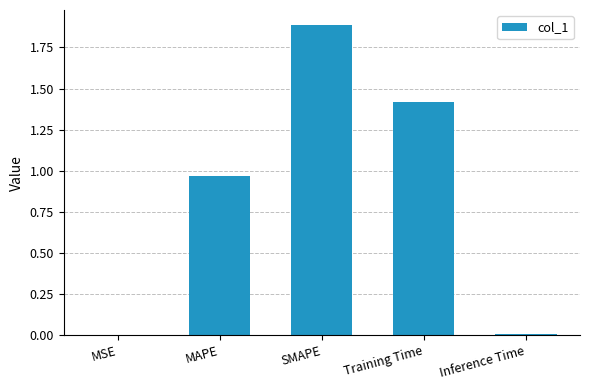

What is the sum of all values?

4.3